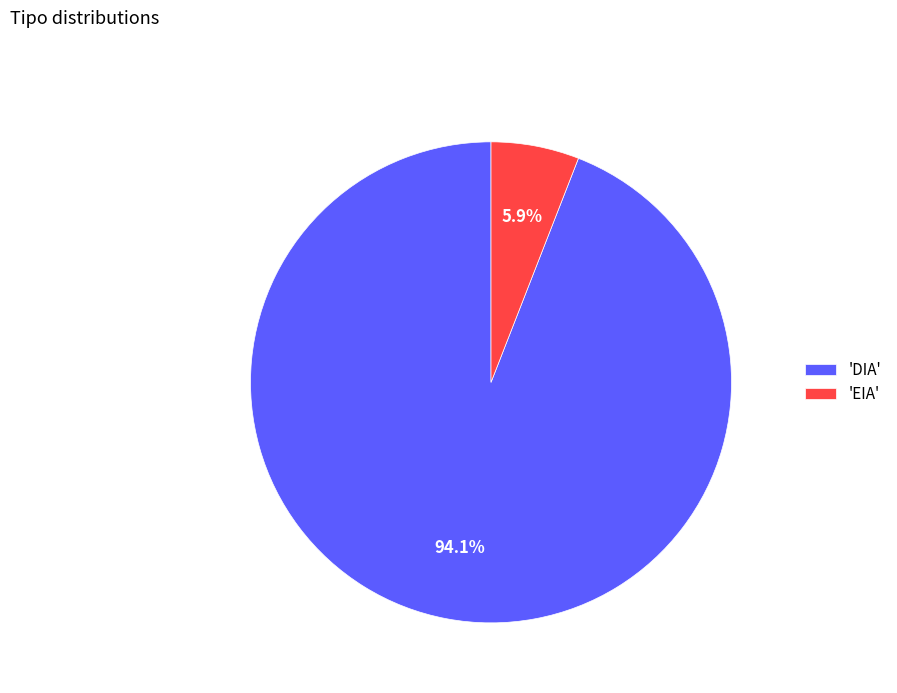

Which slice represents more than half of the pie?

'DIA'